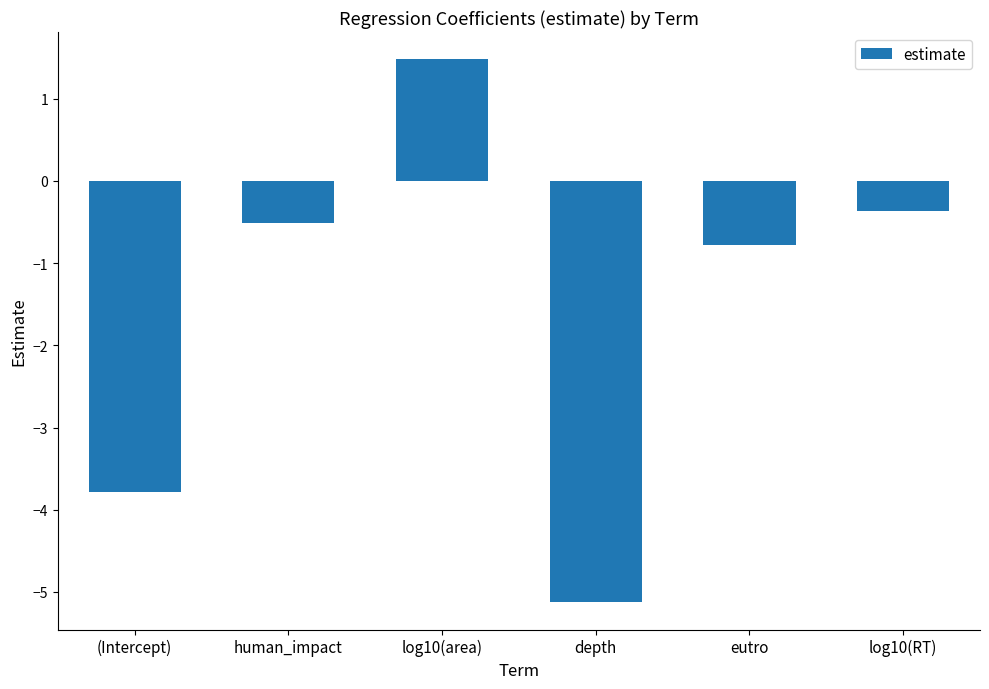

List the labels in order of value, largest first.

log10(area), log10(RT), human_impact, eutro, (Intercept), depth